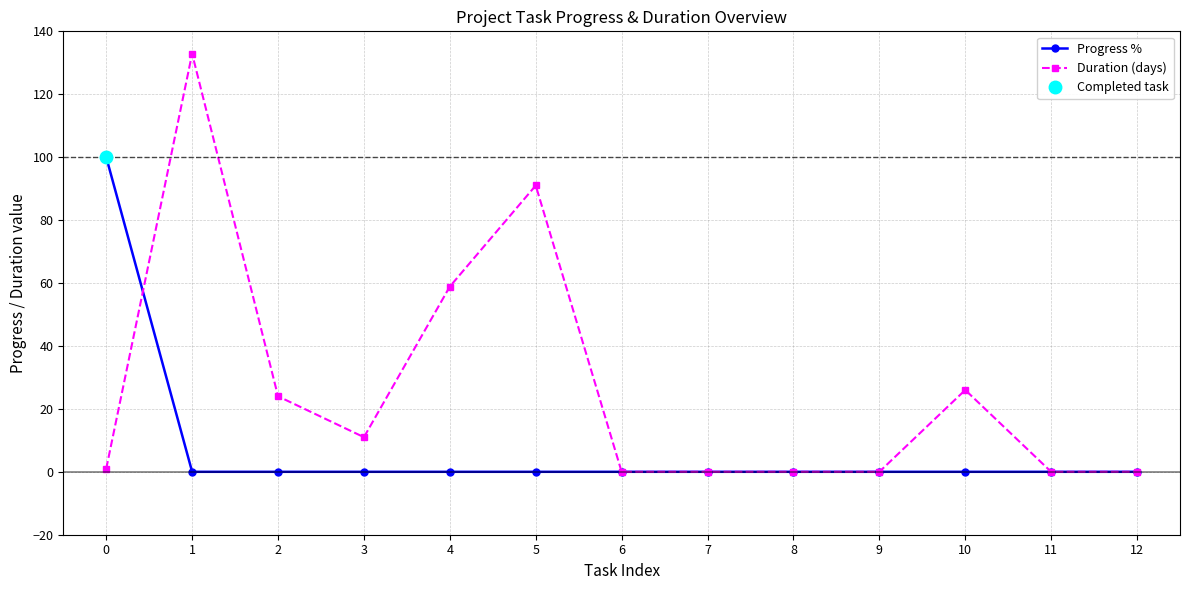

Reading left to right, list all the values displayed in this chart.

Progress %: 100.0	0.0	0.0	0.0	0.0	0.0	0.0	0.0	0.0	0.0	0.0	0.0	0.0
Duration (days): 1.0	132.9	24.0	11.0	58.9	91.0	0.0	0.0	0.0	0.0	26.0	0.0	0.0